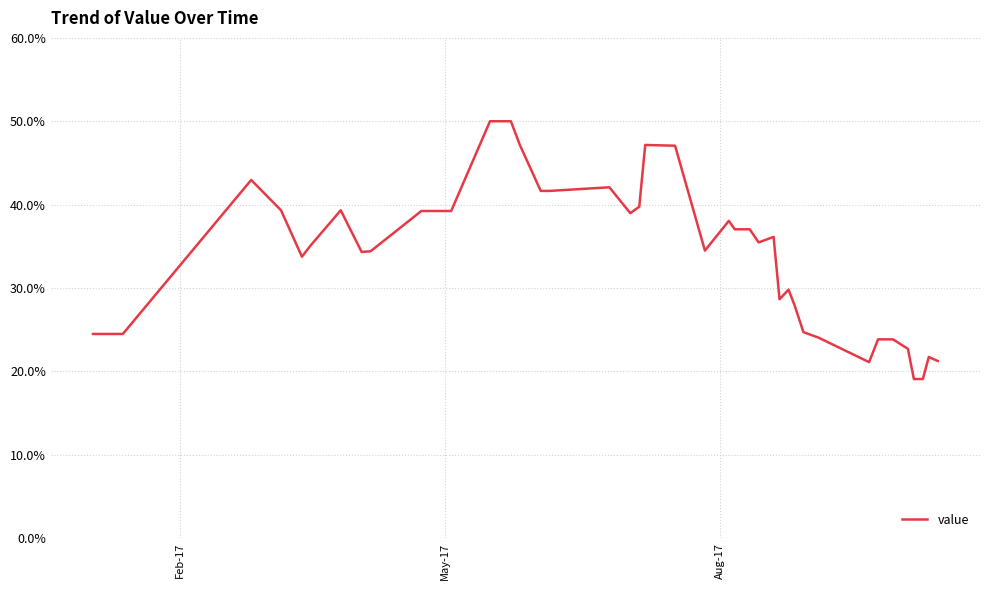

What is the maximum value shown in the chart?

50.0